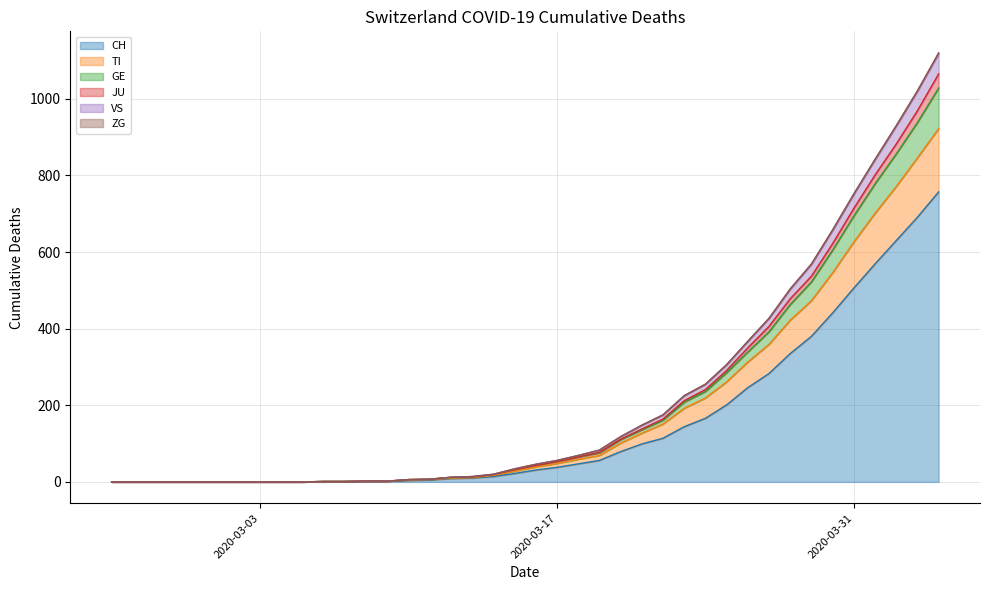

Which category has the highest value in the CH series?

2020-04-04